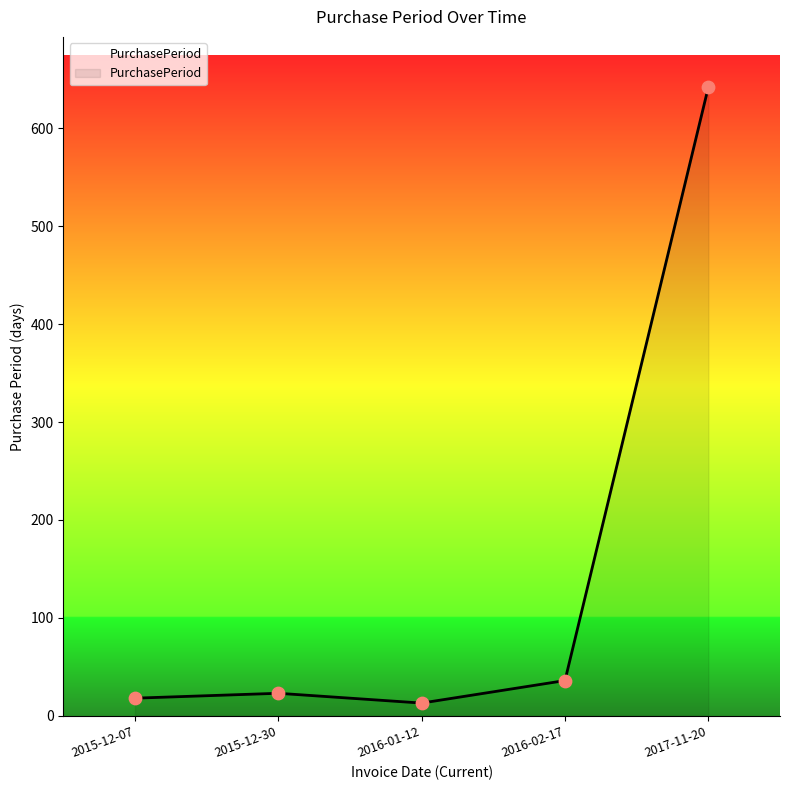

What is the ratio of the value at 2016-01-12 to the value at 2015-12-30?

0.6